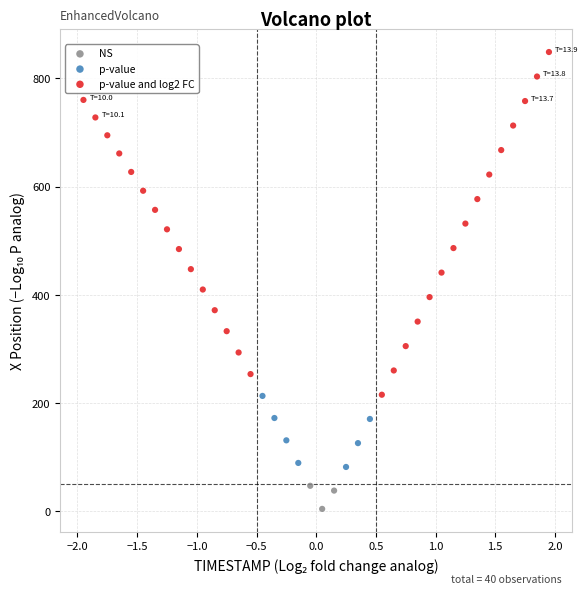

Which series has the widest spread of Y values?

p-value and log2 FC